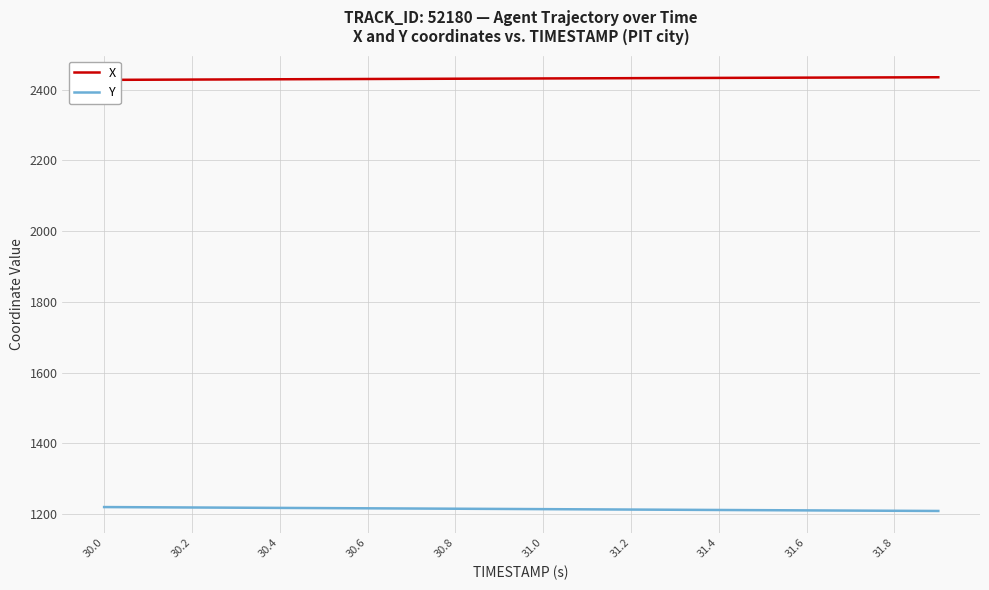

Count the number of data series in this chart.

2